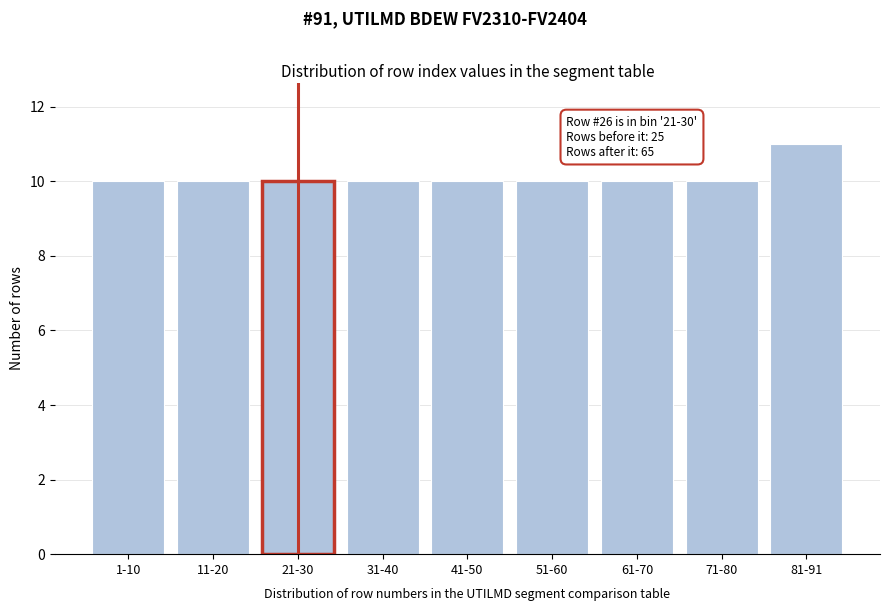

Reading left to right, extract all data points from this chart.

1-10=10	11-20=10	21-30=10	31-40=10	41-50=10	51-60=10	61-70=10	71-80=10	81-91=11